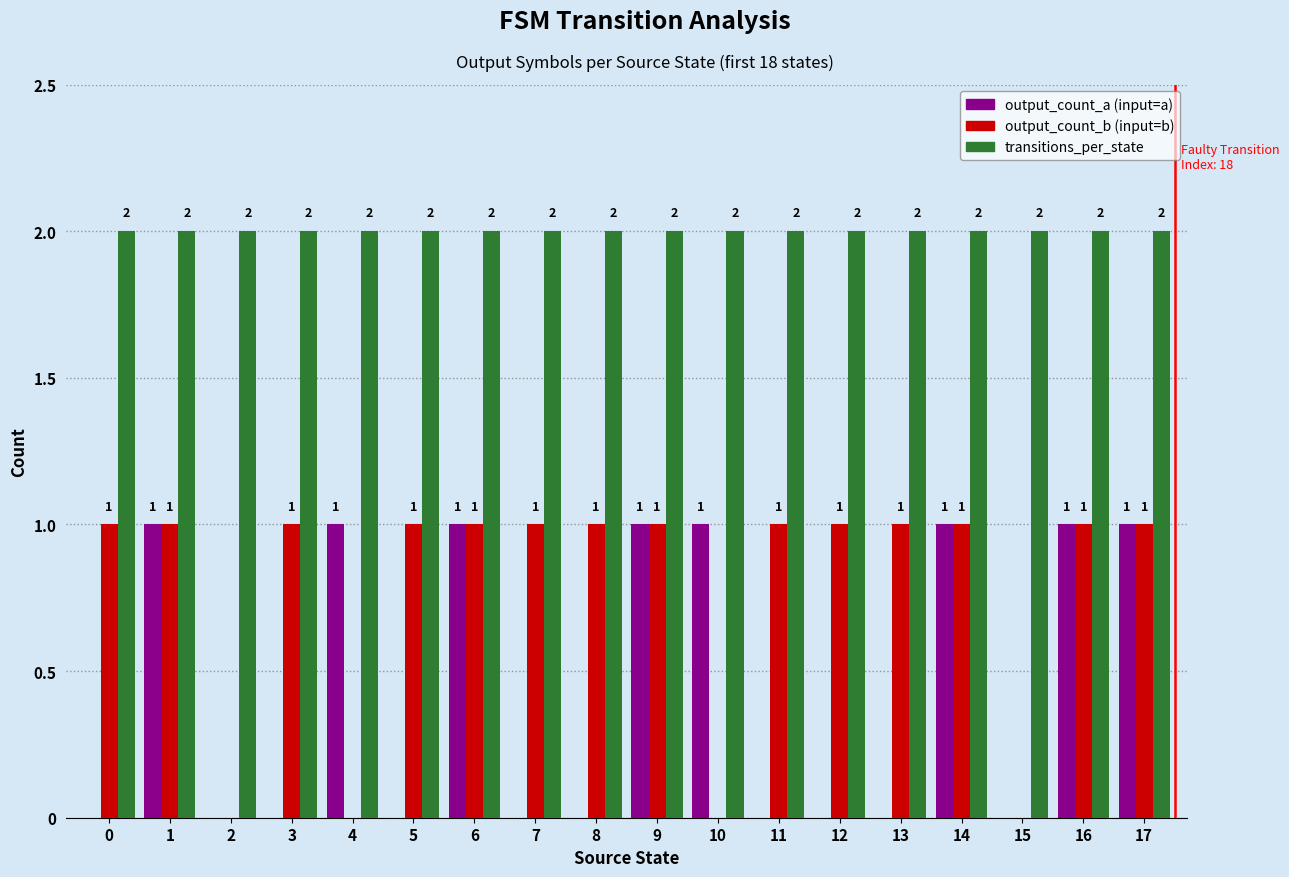

What is the total value across all series at 0?

3